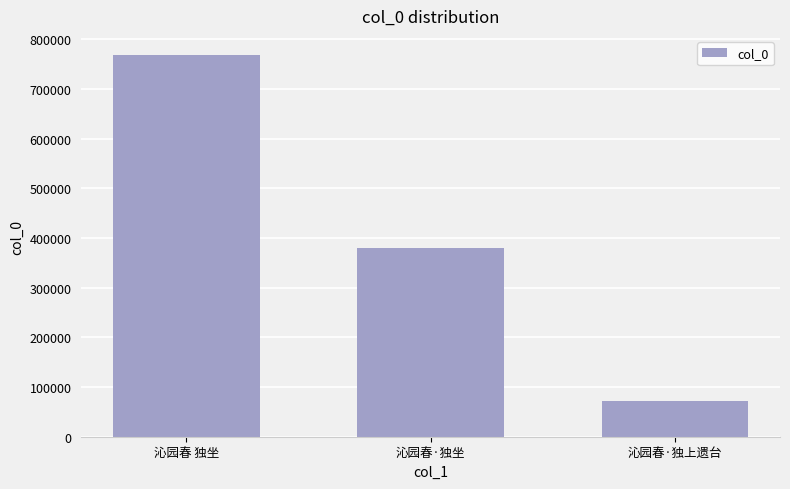

The chart shows a value of 107144 at 沁园春·独上遗台. True or false?

False